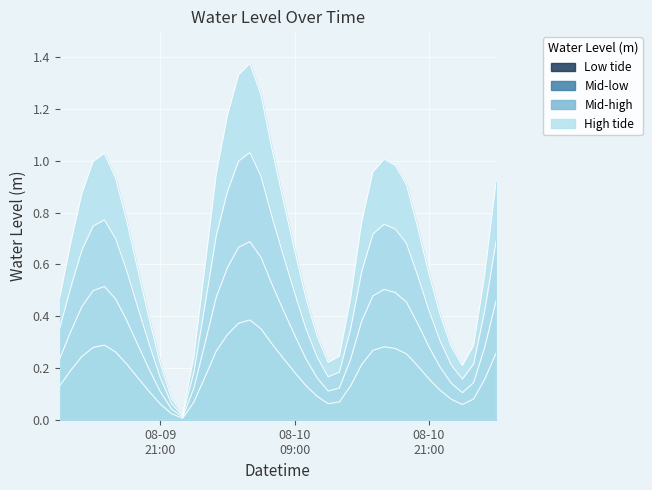

List the labels in order of value, largest first.

2023-08-10 05:00:00, 2023-08-10 04:00:00, 2023-08-10 06:00:00, 2023-08-10 03:00:00, 2023-08-10 07:00:00, 2023-08-09 16:00:00, 2023-08-10 17:00:00, 2023-08-09 15:00:00, 2023-08-10 18:00:00, 2023-08-10 16:00:00, 2023-08-10 02:00:00, 2023-08-09 17:00:00, 2023-08-11 03:00:00, 2023-08-10 19:00:00, 2023-08-09 14:00:00, 2023-08-10 08:00:00, 2023-08-09 18:00:00, 2023-08-10 15:00:00, 2023-08-10 20:00:00, 2023-08-09 13:00:00, 2023-08-10 09:00:00, 2023-08-10 01:00:00, 2023-08-09 19:00:00, 2023-08-10 21:00:00, 2023-08-11 02:00:00, 2023-08-10 10:00:00, 2023-08-09 12:00:00, 2023-08-10 14:00:00, 2023-08-10 22:00:00, 2023-08-09 20:00:00, 2023-08-10 11:00:00, 2023-08-11 01:00:00, 2023-08-10 23:00:00, 2023-08-10 00:00:00, 2023-08-10 13:00:00, 2023-08-10 12:00:00, 2023-08-09 21:00:00, 2023-08-11 00:00:00, 2023-08-09 22:00:00, 2023-08-09 23:00:00